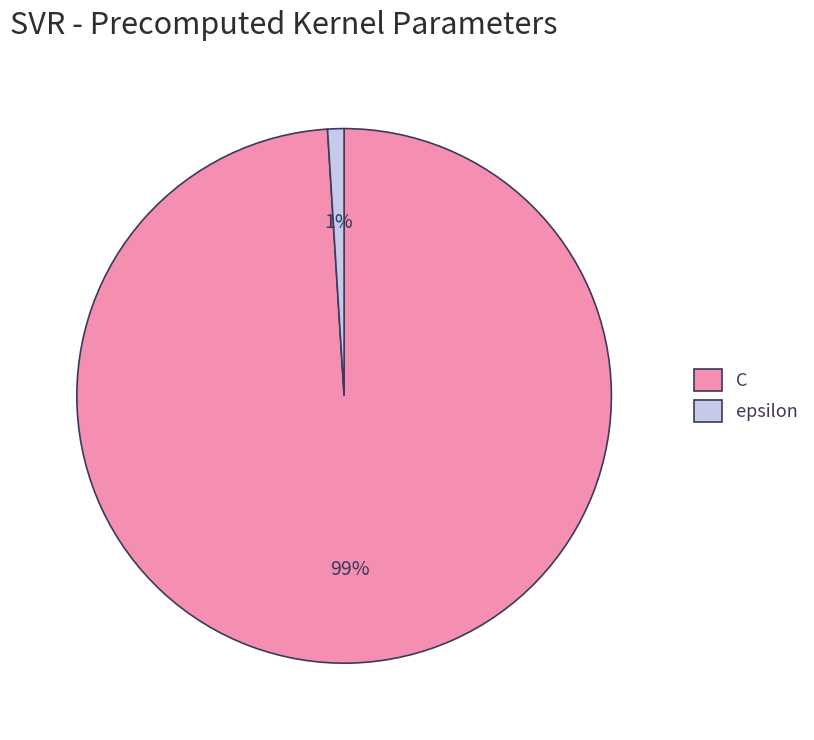

Which slice represents more than half of the pie?

C